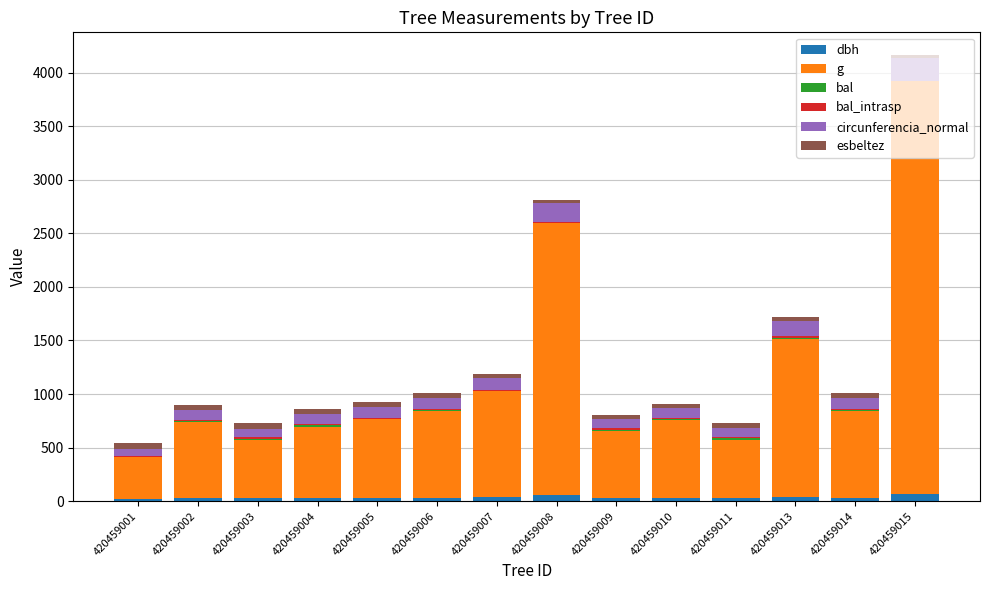

What is the difference between the second highest and minimum values in the bal_intrasp series?

13.9